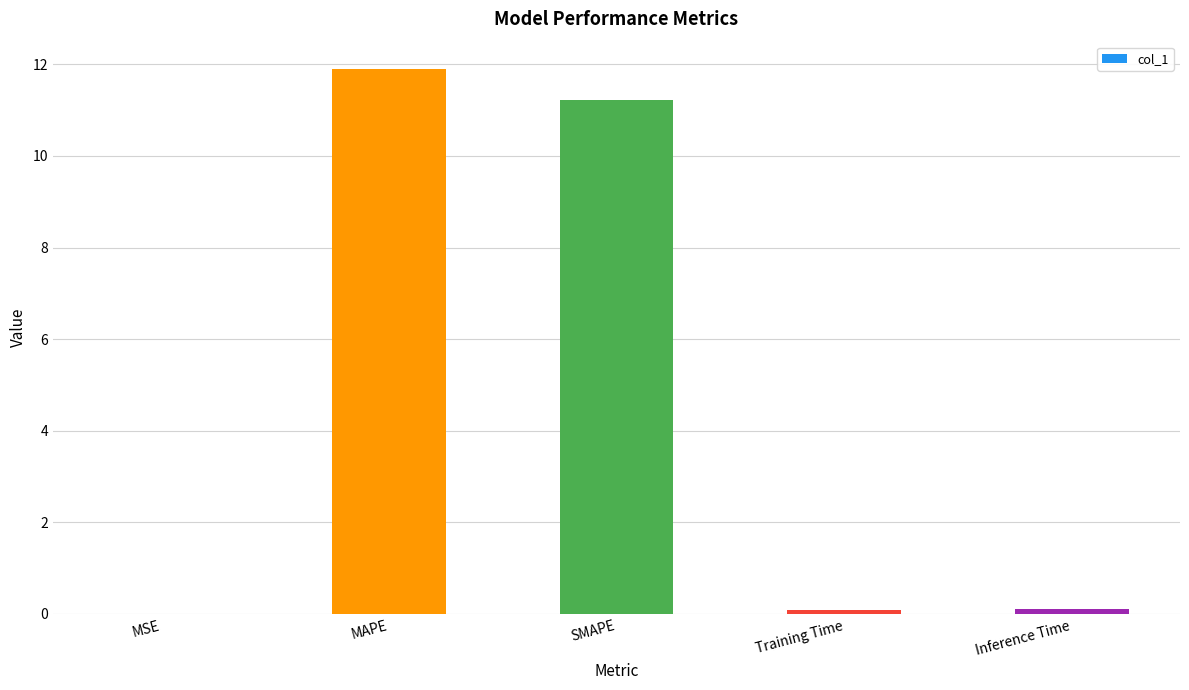

At which category does the chart reach its peak across all series?

MAPE